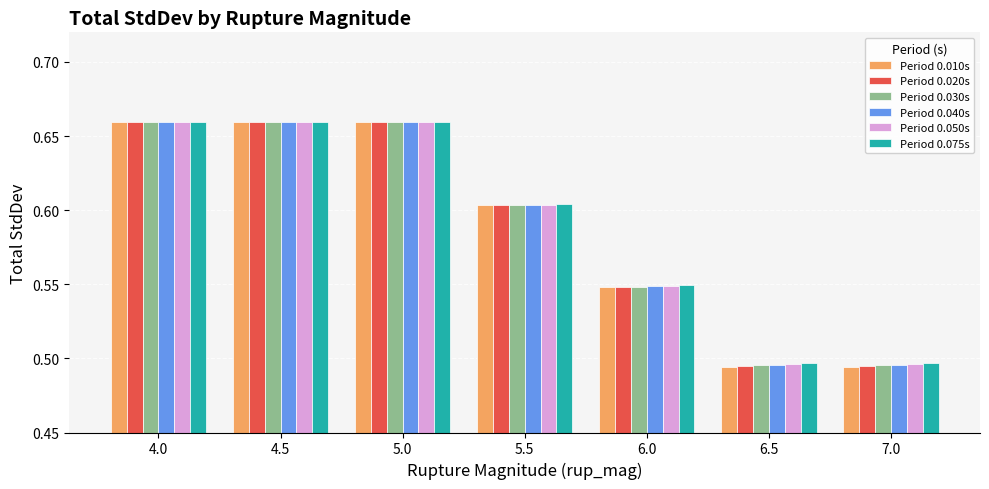

How many Period 0.040s values are between 0 and 1?

7